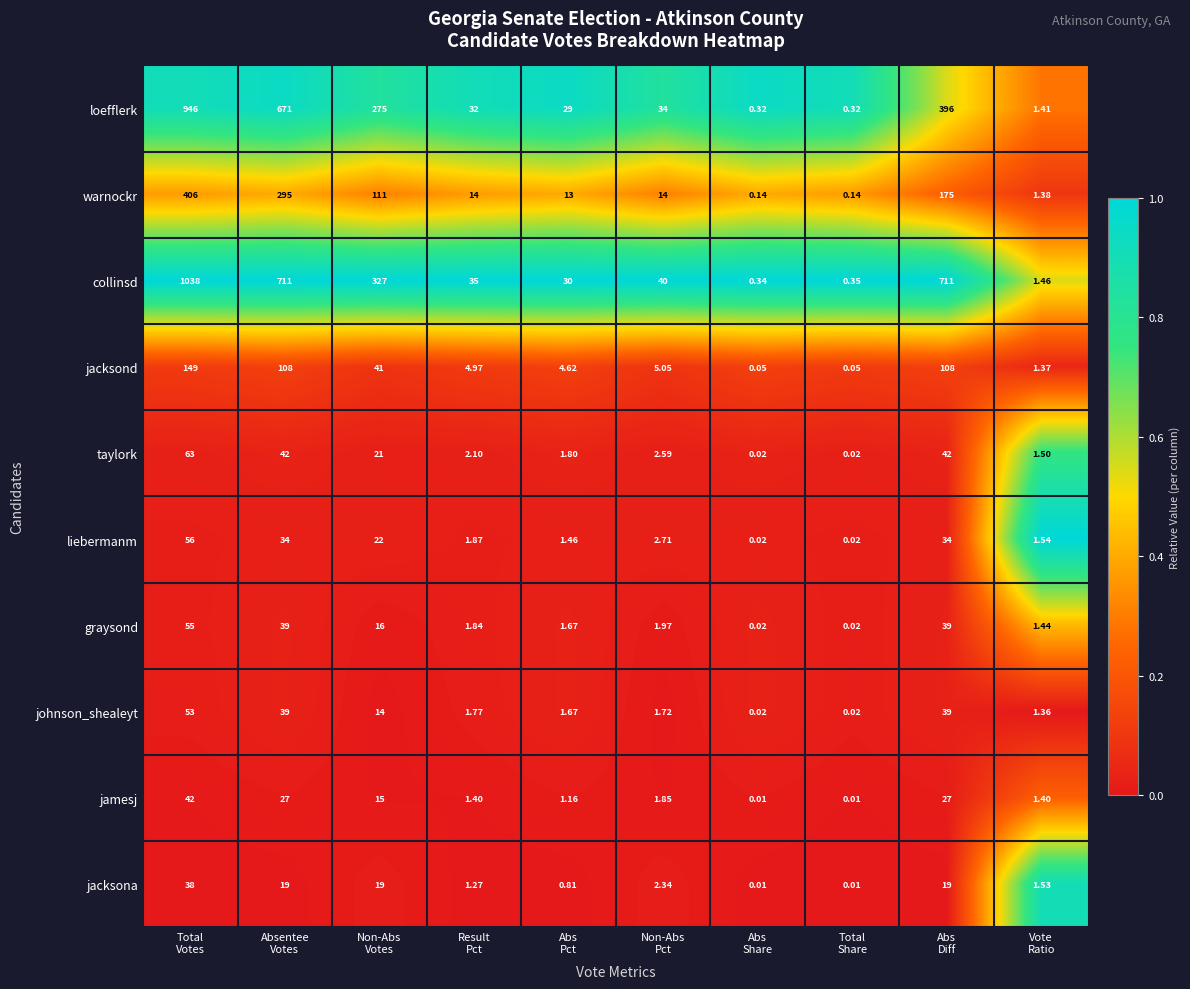

Rank the series by their maximum value, from lowest to highest.

jacksona, jamesj, johnson_shealeyt, graysond, liebermanm, taylork, jacksond, warnockr, loefflerk, collinsd